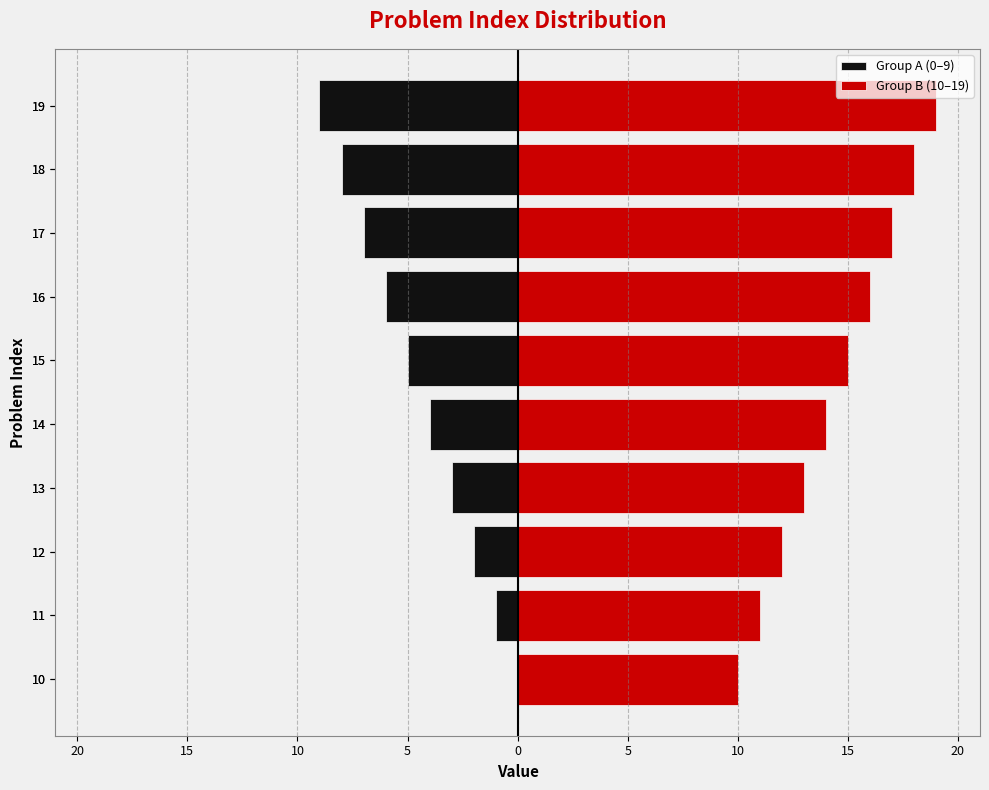

Rank the series by their average value, from lowest to highest.

Group A (0–9), Group B (10–19)